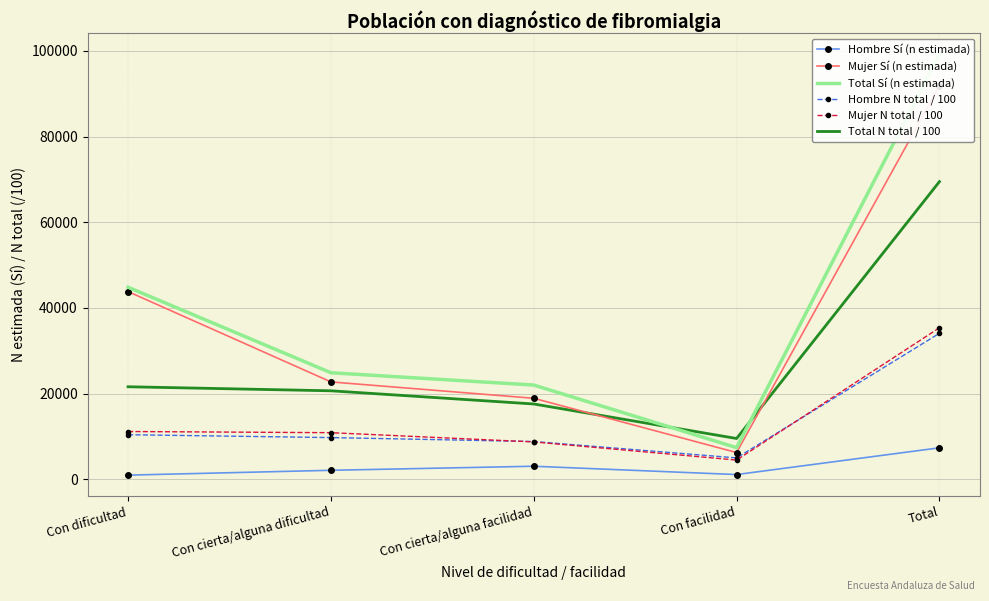

Reading right to left, transcribe all the data shown in this chart.

Hombre Sí (n estimada): Total=7384.0	Con facilidad=1145.0	Con cierta/alguna facilidad=3087.0	Con cierta/alguna dificultad=2139.0	Con dificultad=1012.0
Mujer Sí (n estimada): Total=91798.0	Con facilidad=6279.0	Con cierta/alguna facilidad=18937.0	Con cierta/alguna dificultad=22755.0	Con dificultad=43827.0
Total Sí (n estimada): Total=99182.0	Con facilidad=7425.0	Con cierta/alguna facilidad=22024.0	Con cierta/alguna dificultad=24894.0	Con dificultad=44839.0
Hombre N total / 100: Total=34091.4	Con facilidad=5030.2	Con cierta/alguna facilidad=8851.1	Con cierta/alguna dificultad=9770.7	Con dificultad=10439.4
Mujer N total / 100: Total=35385.4	Con facilidad=4527.4	Con cierta/alguna facilidad=8758.0	Con cierta/alguna dificultad=10913.6	Con dificultad=11186.5
Total N total / 100: Total=69476.9	Con facilidad=9557.6	Con cierta/alguna facilidad=17609.1	Con cierta/alguna dificultad=20684.3	Con dificultad=21625.9